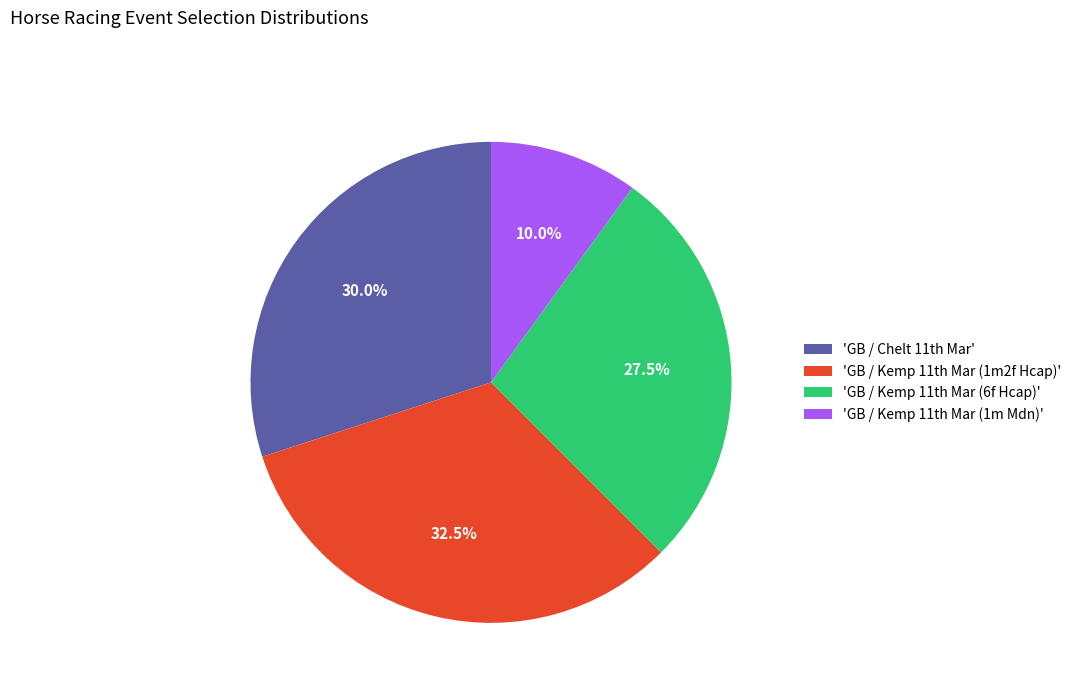

Rank the categories by value from lowest to highest.

'GB / Kemp 11th Mar (1m Mdn)', 'GB / Kemp 11th Mar (6f Hcap)', 'GB / Chelt 11th Mar', 'GB / Kemp 11th Mar (1m2f Hcap)'